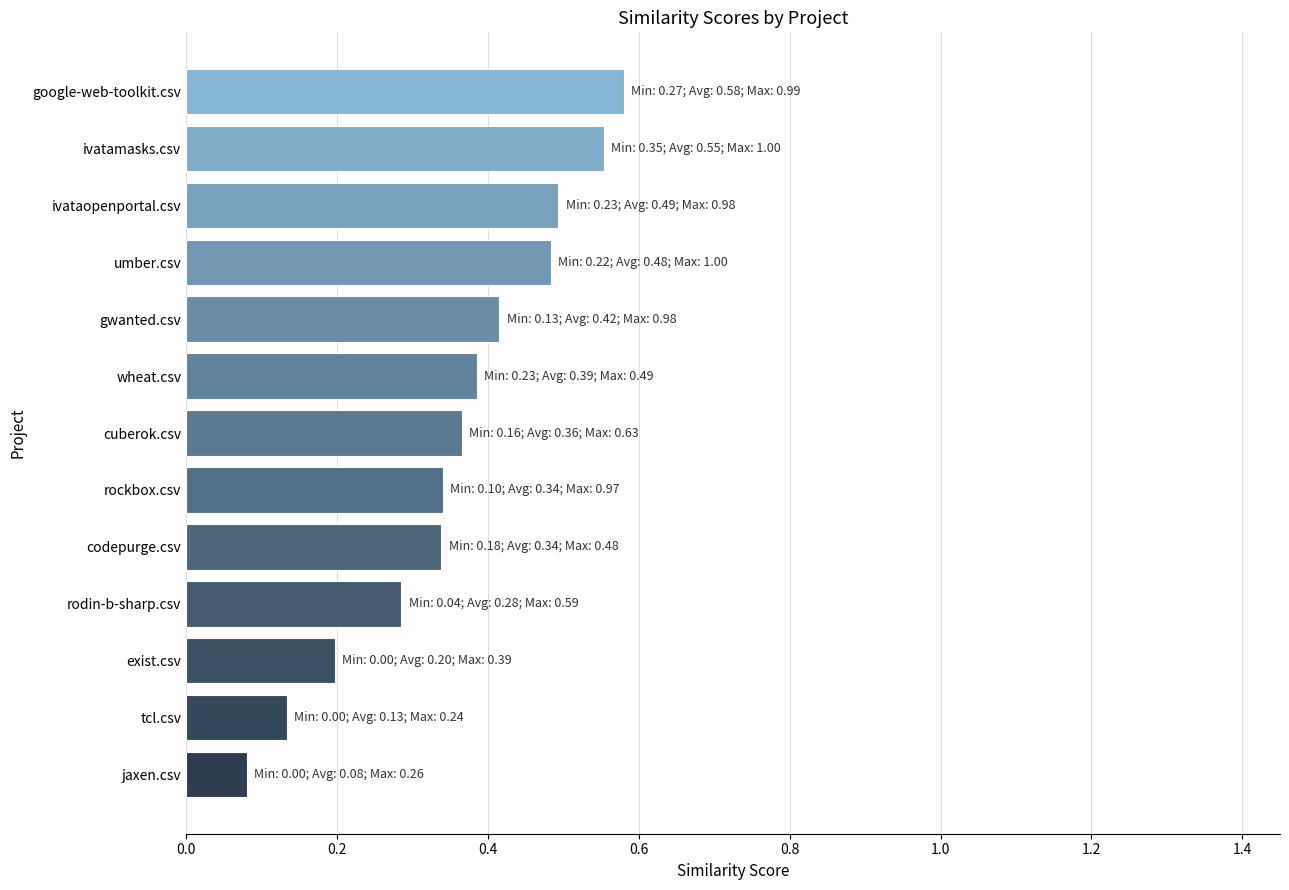

Is it true that the value at rodin-b-sharp.csv is 0.4?

False